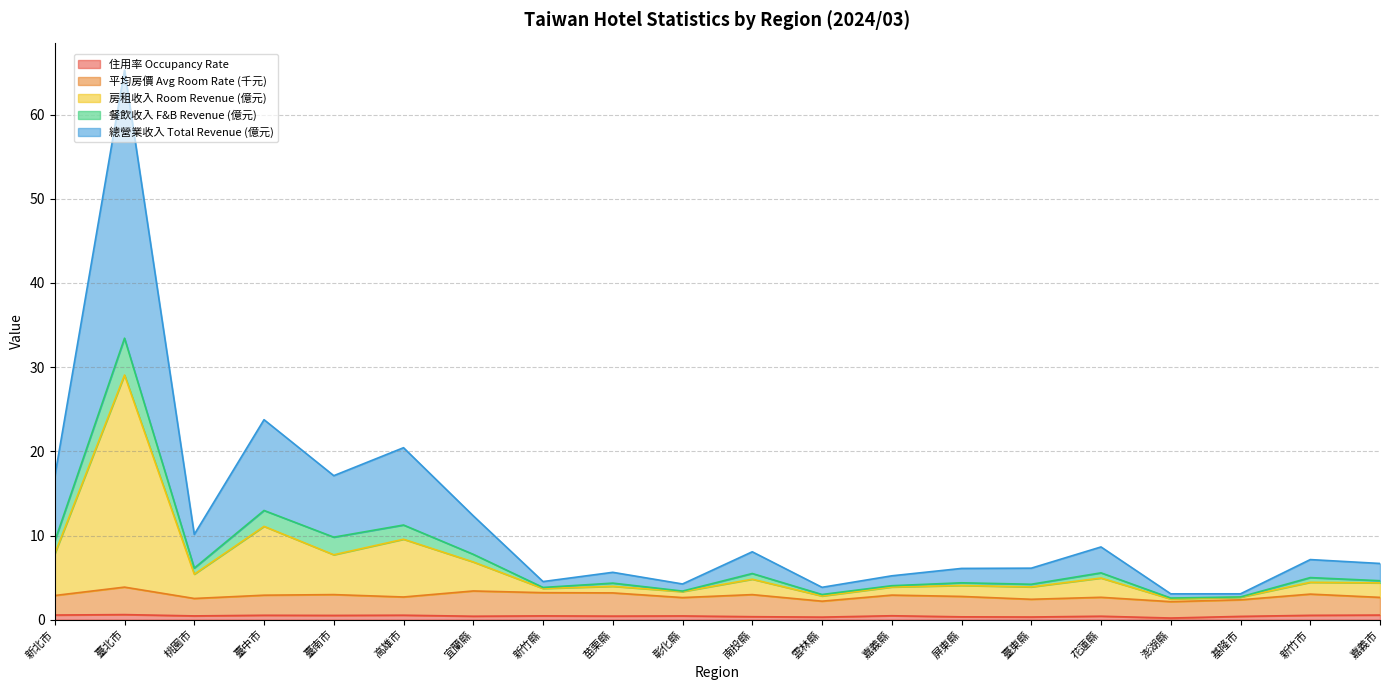

What is the difference between the highest and lowest values at 臺東縣?

5.8